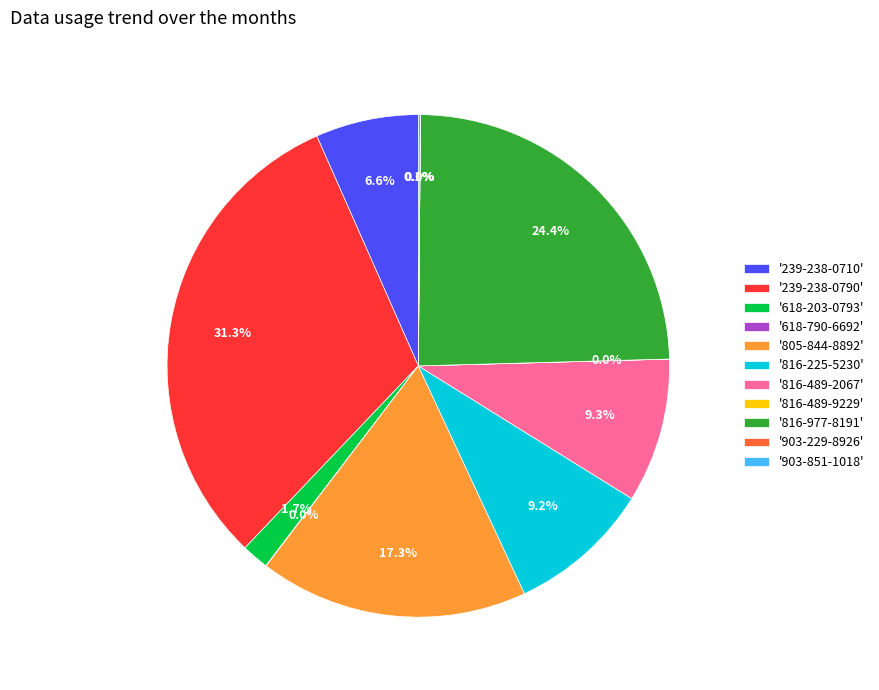

Which slice is the largest?

'239-238-0790'